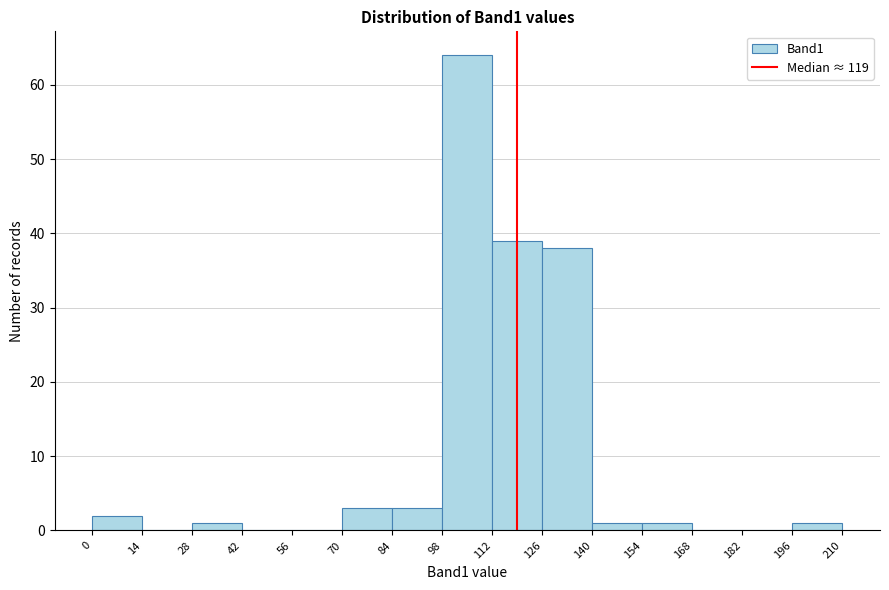

Reading left to right, list every bar in this chart as the range it spans on the x-axis followed by its height. The values are not printed on the chart, so give them approximately, as read against the axis.

0 to 14: 2
14 to 28: 0
28 to 42: 1
42 to 56: 0
56 to 70: 0
70 to 84: 3
84 to 98: 3
98 to 112: 64
112 to 126: 39
126 to 140: 38
140 to 154: 1
154 to 168: 1
168 to 182: 0
182 to 196: 0
196 to 210: 1